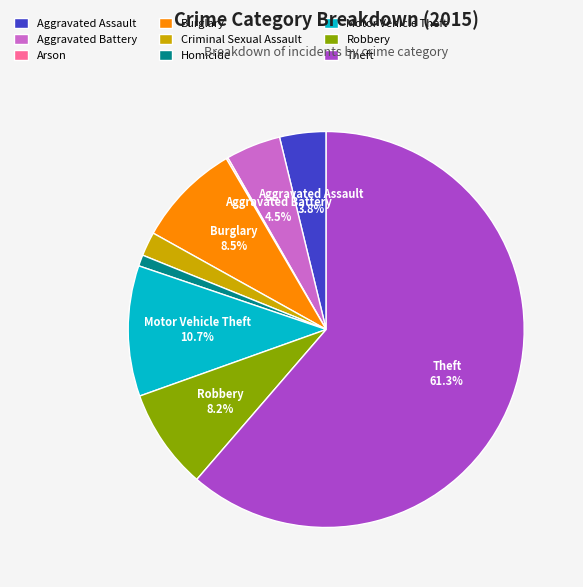

What is the ratio of the value at Homicide to the value at Motor Vehicle Theft?

0.1